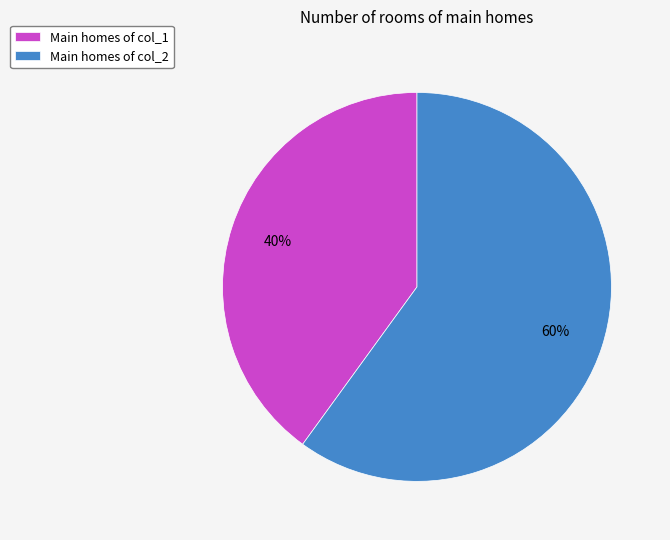

Is there a majority slice in this chart?

Yes